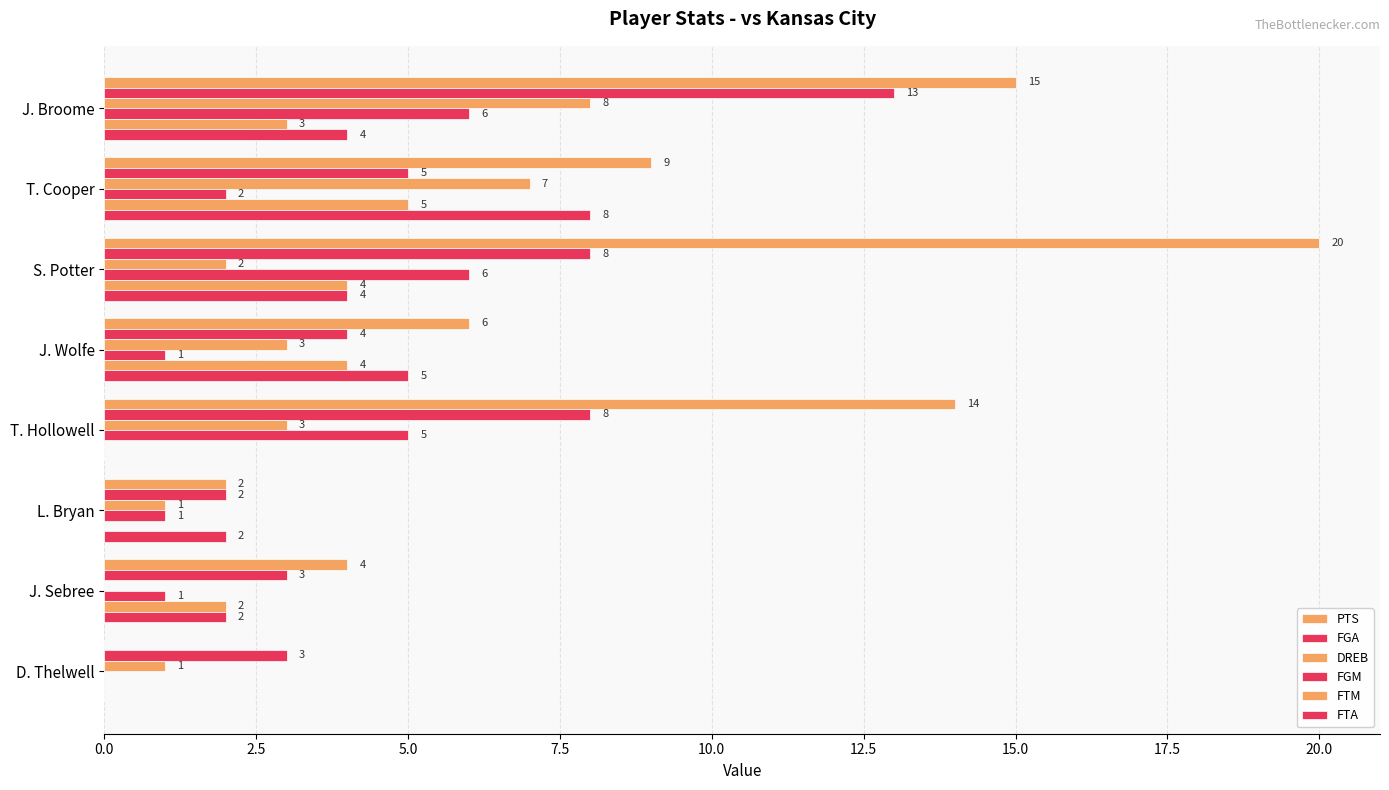

At how many categories does at least one series exceed 17?

1